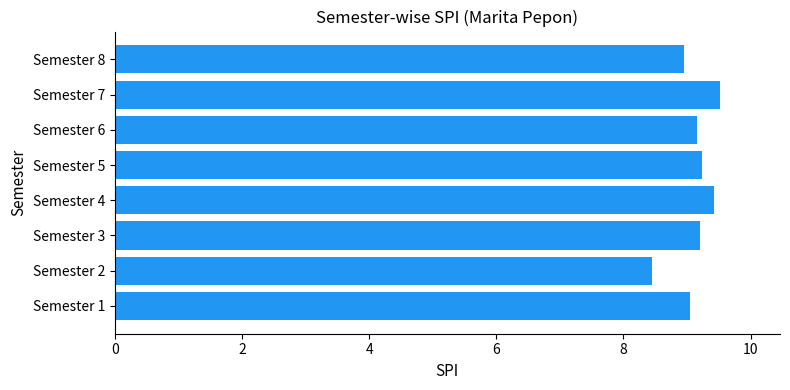

What is the sum of the values at Semester 1 and Semester 5?

18.3